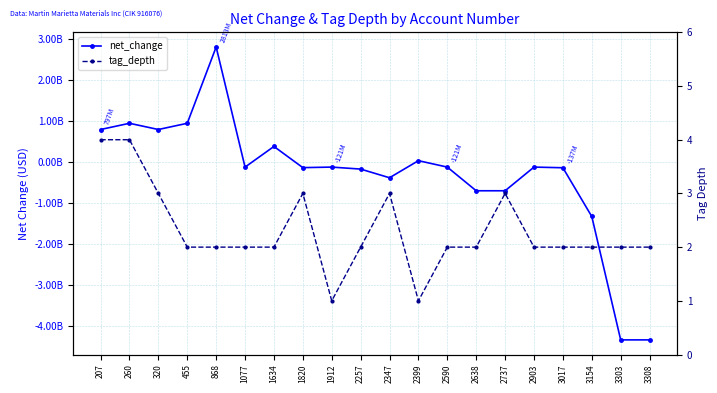

How many times do net_change and tag_depth cross each other?

5